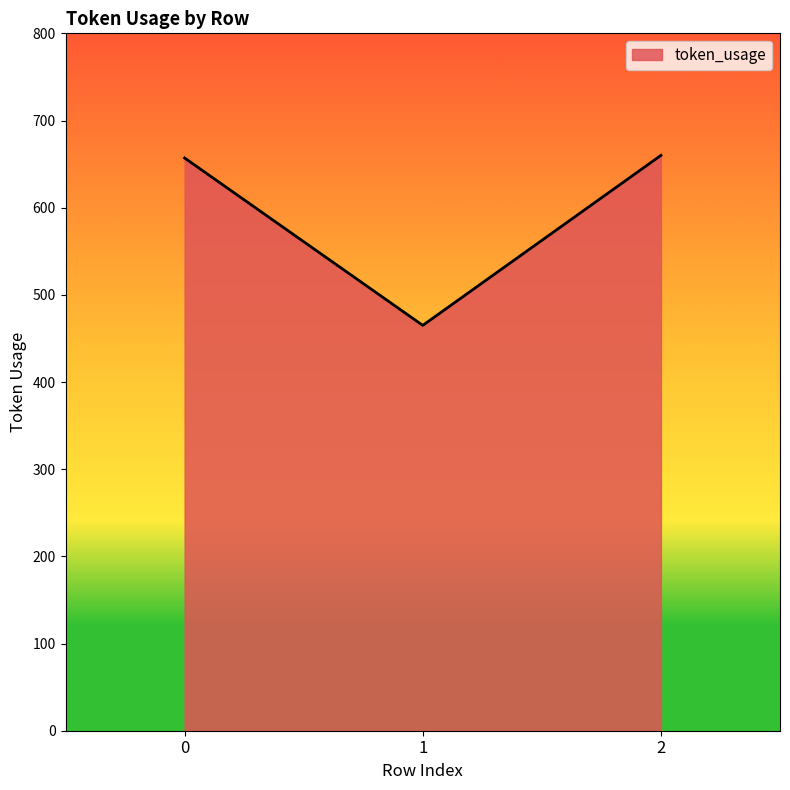

How many lines are shown in the chart?

1